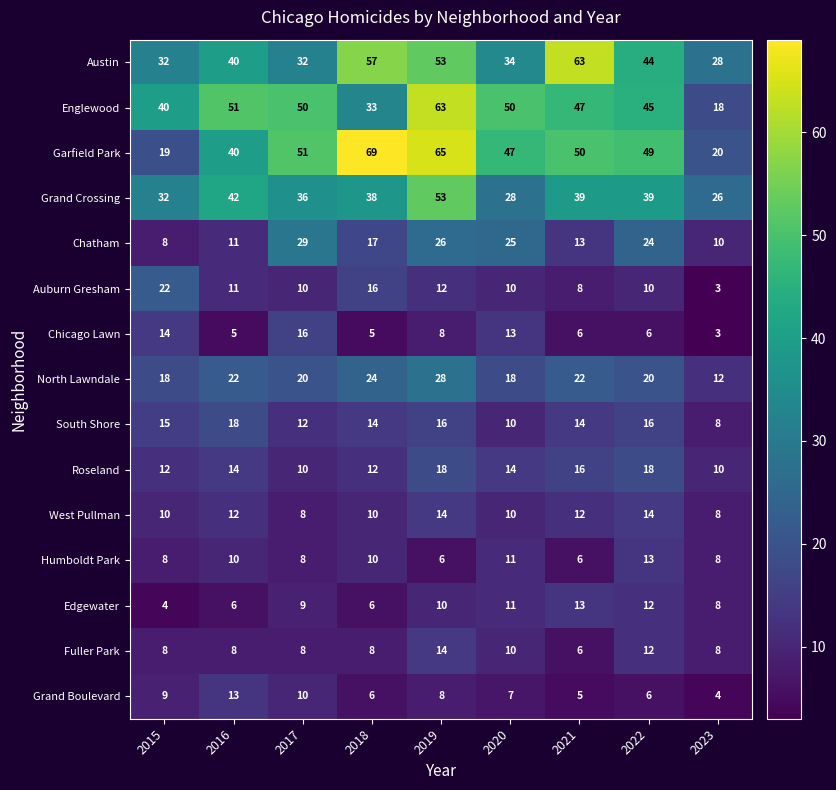

What value does the Garfield Park series have at 2023?

20